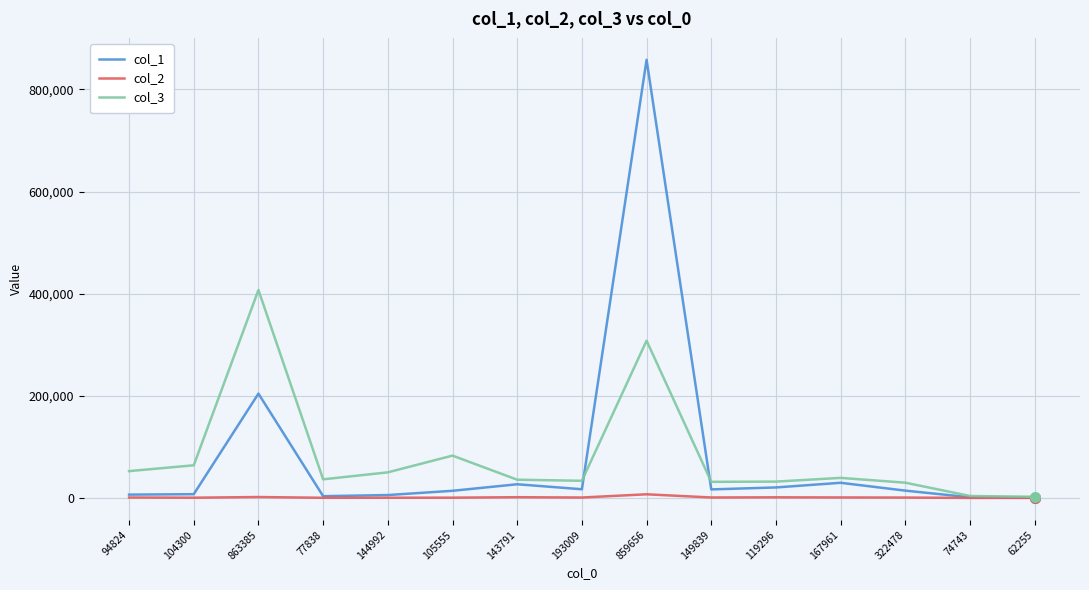

The col_3 series shows 307947 at 859656. True or false?

True